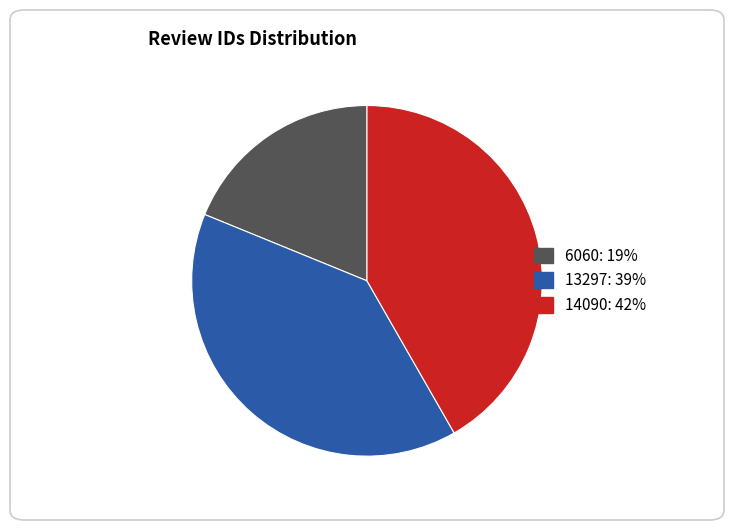

The 14090 slice represents 35% of the pie. True or false?

False